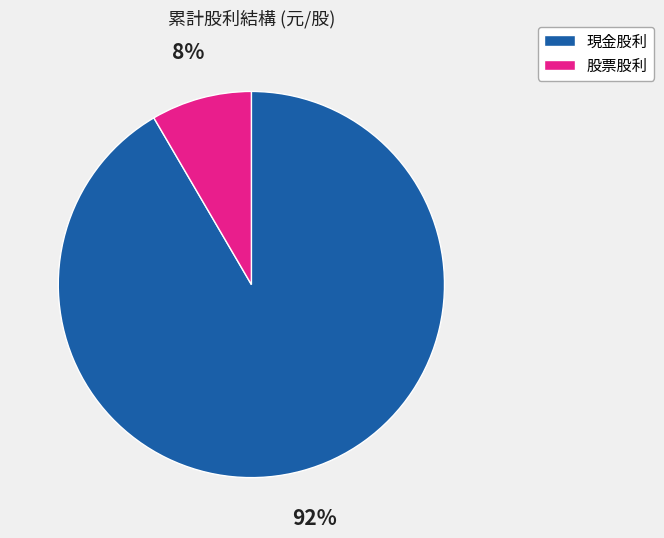

To the nearest percent, what is the combined percentage of 現金股利 and 股票股利?

100%